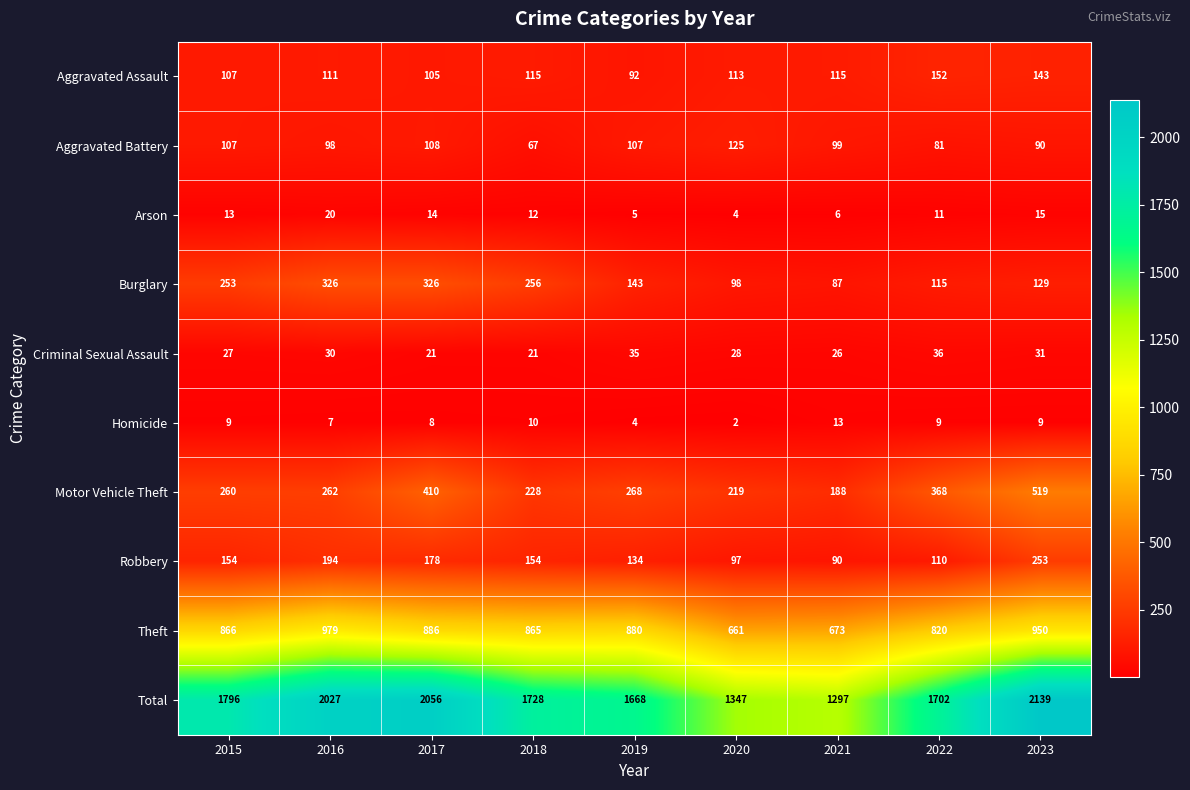

How many data points does each series have?

9